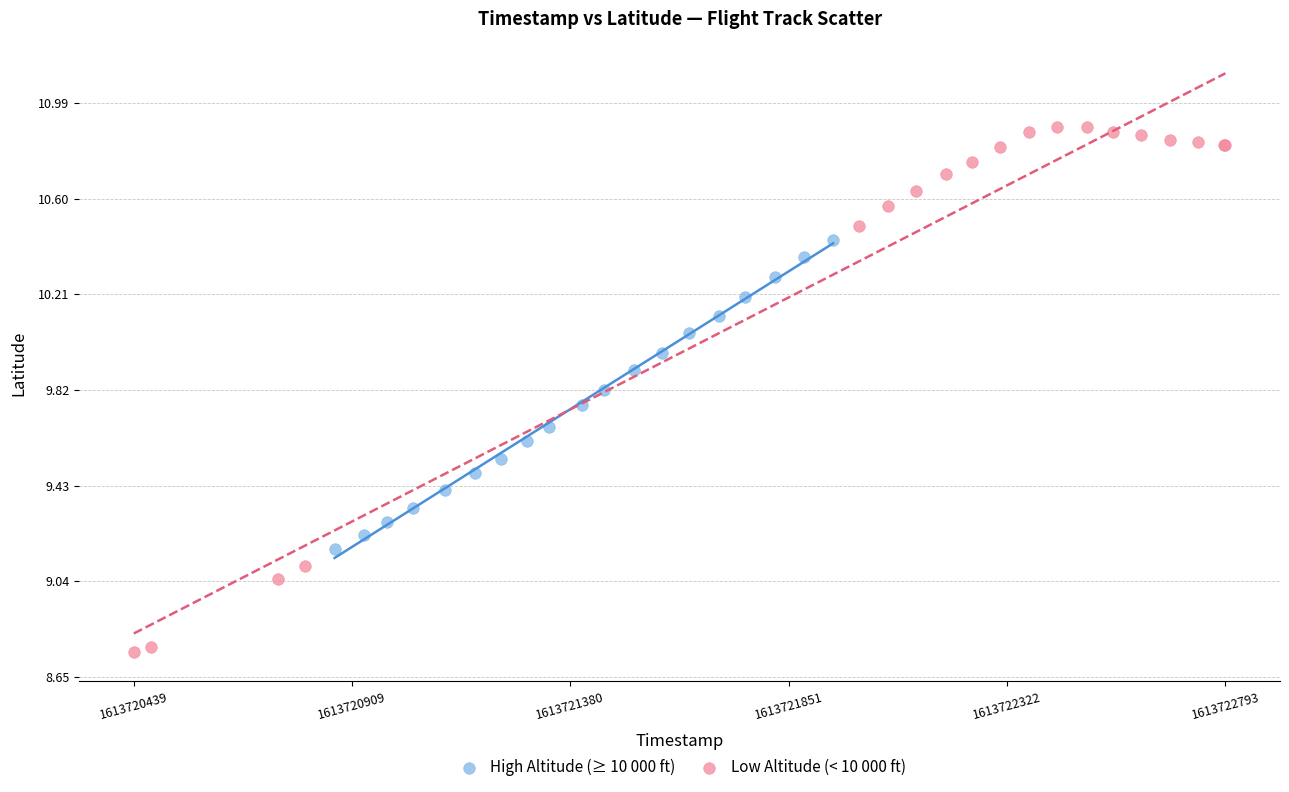

Which series contains the lowest Y value?

Low Altitude (< 10 000 ft)